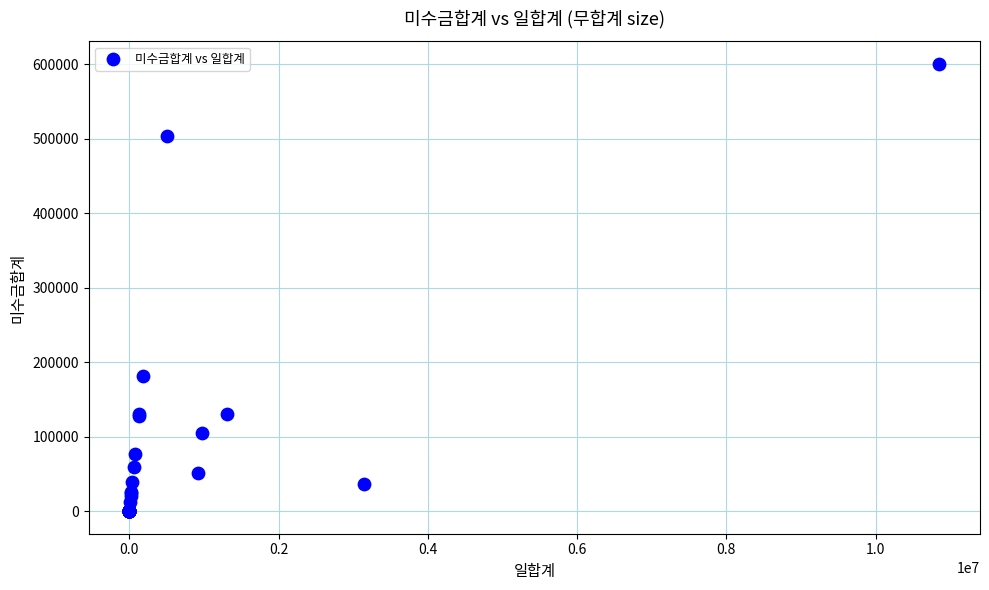

What Y value in the scatter plot is closest to 300250?

182000